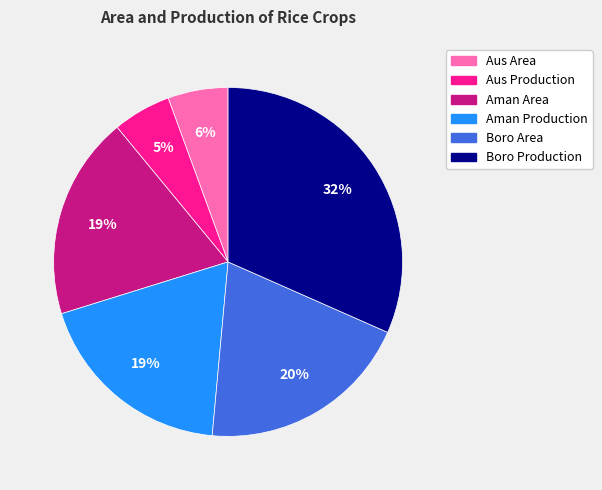

To the nearest percent, what is the average slice percentage?

17%